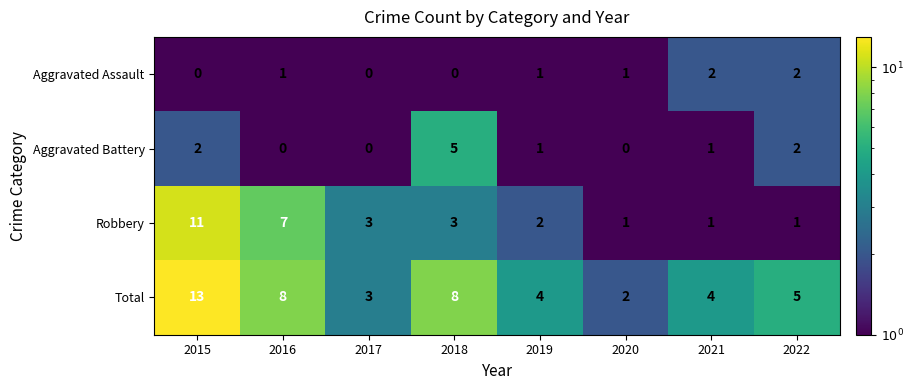

At which label is Robbery closest to 6?

2016